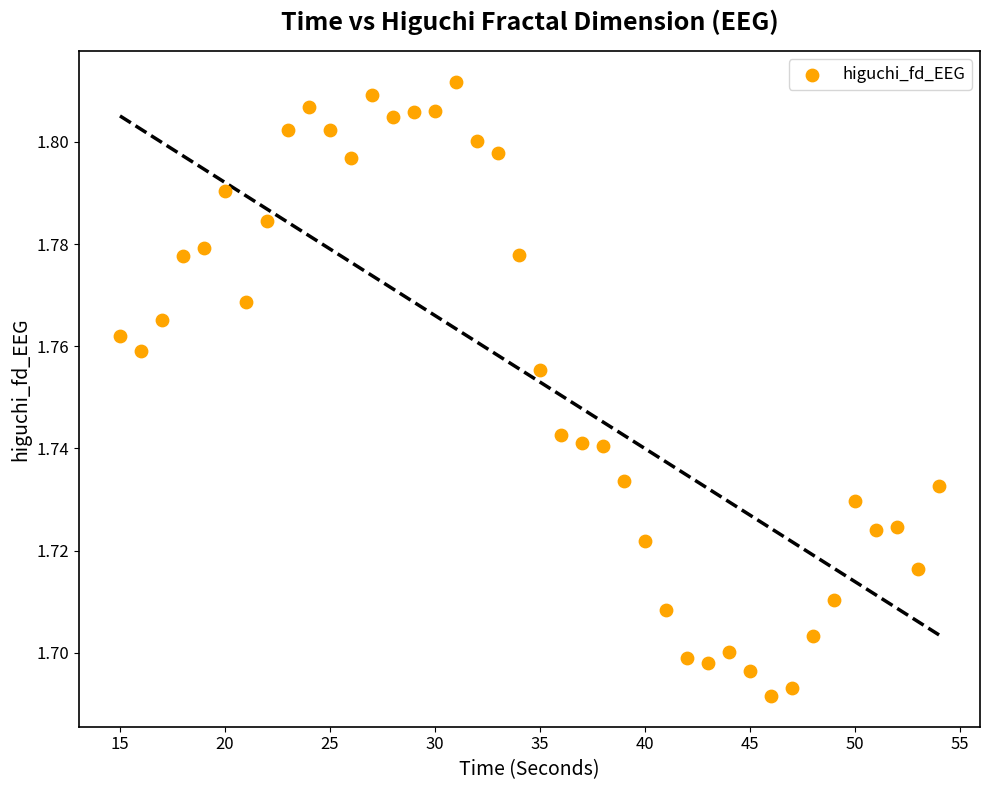

What is the range of X values (max minus min)?

39.0